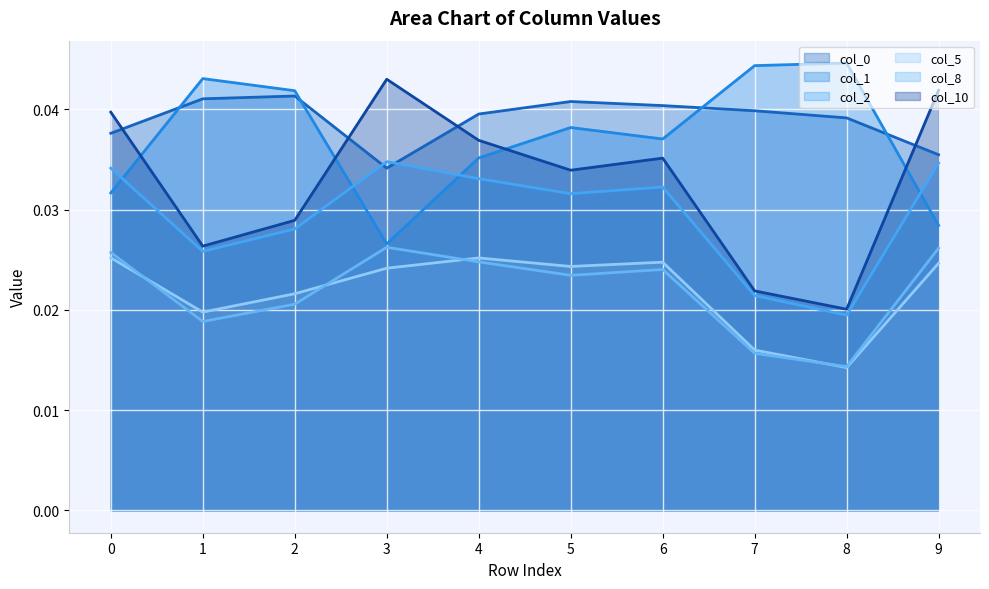

Count the 8 values in the range 0 to 1.

10